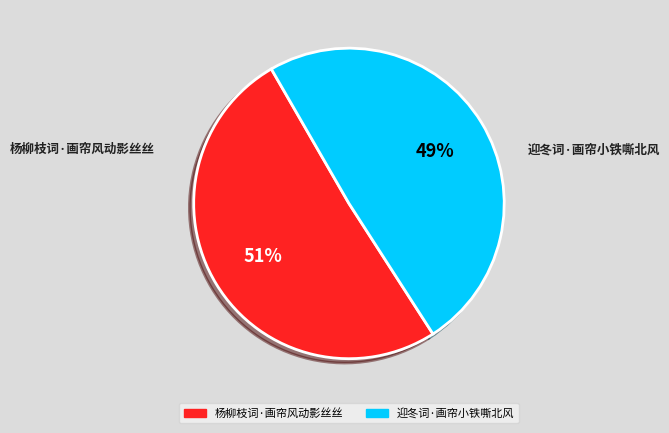

Which category has the biggest portion of the pie?

杨柳枝词·画帘风动影丝丝